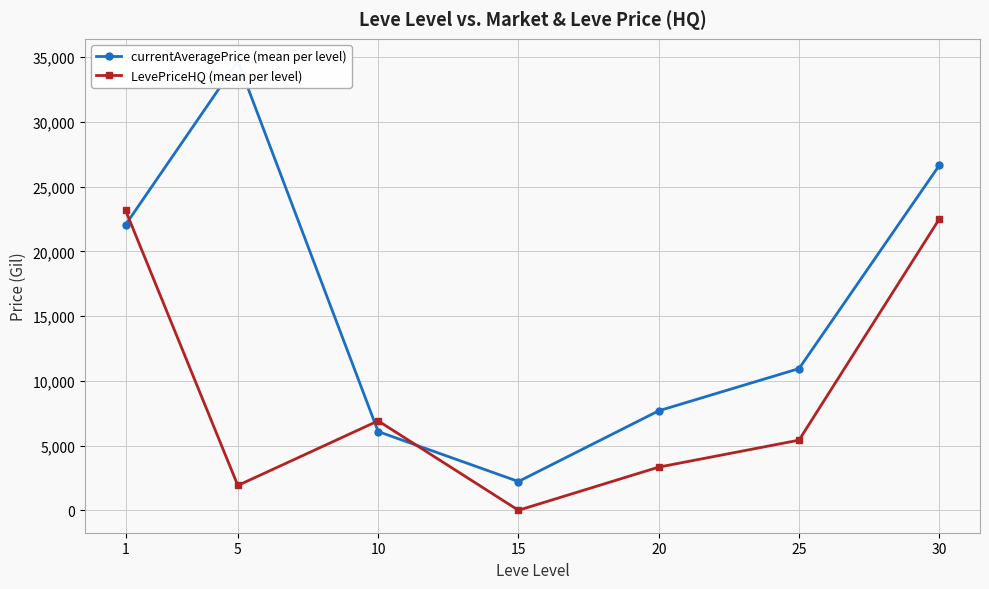

Reading left to right, extract all data points from this chart.

currentAveragePrice (mean per level): 22054.7	34683.1	6082.2	2222.2	7685.5	10944.4	26647.3
LevePriceHQ (mean per level): 23164.5	1916.7	6908.0	0.0	3333.3	5416.7	22499.8